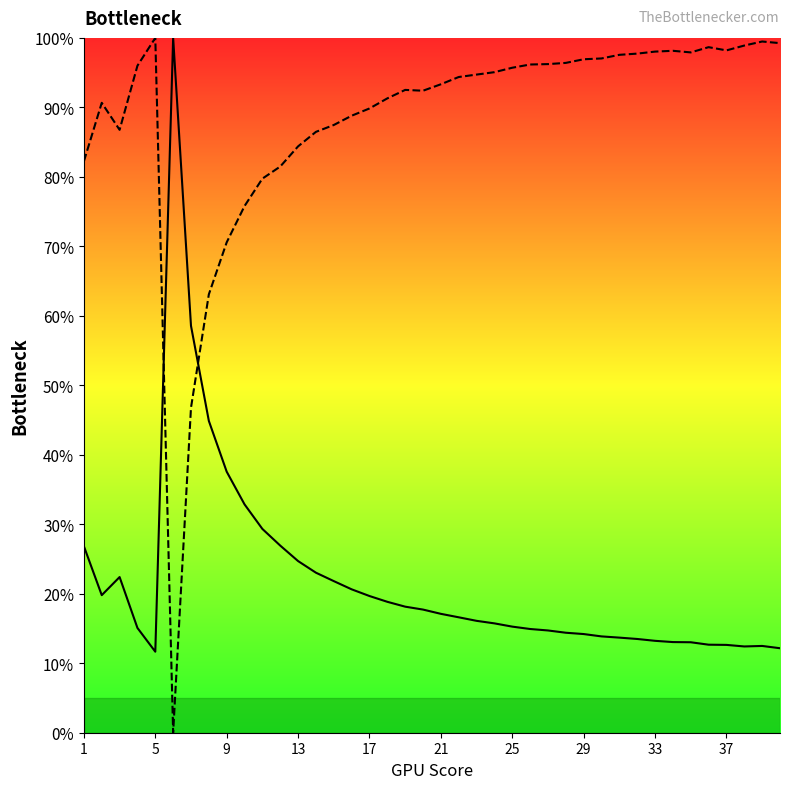

How many data points in col_1 are above 0?

39